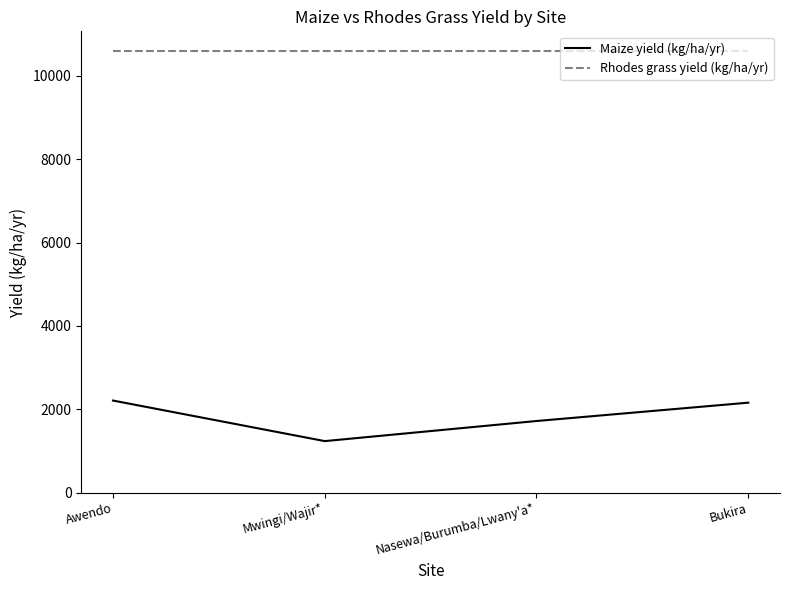

Is it true that Rhodes grass yield (kg/ha/yr) equals 14118 at Awendo?

False